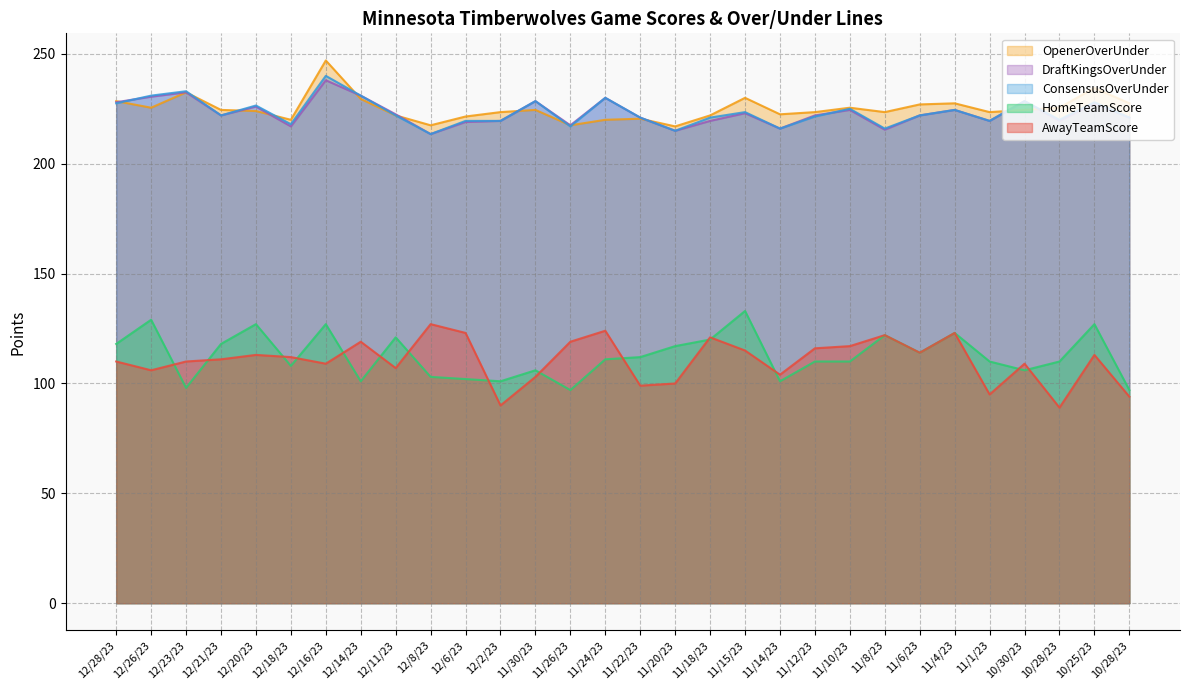

At which category does DraftKingsOverUnder reach its first local peak?

12/23/23